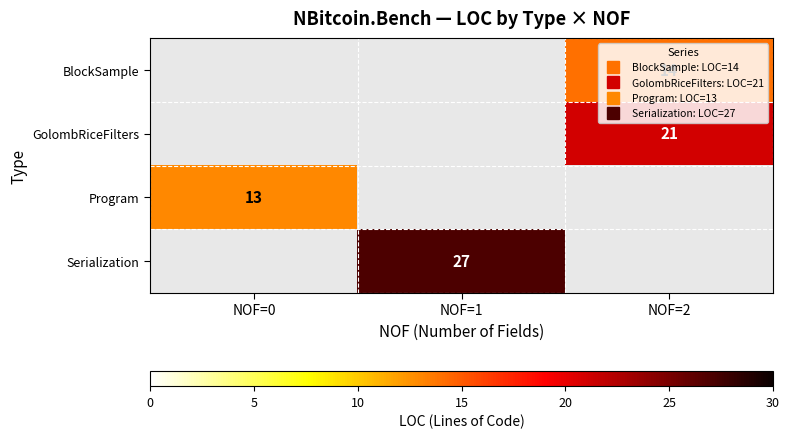

At which category does the chart reach its minimum across all series?

NOF=0